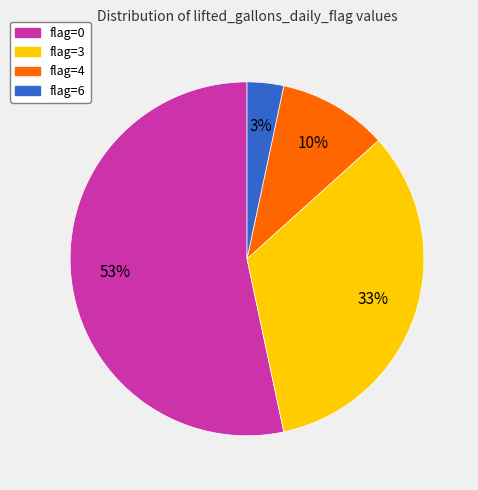

Is it true that flag=3 is 33% of the pie?

True